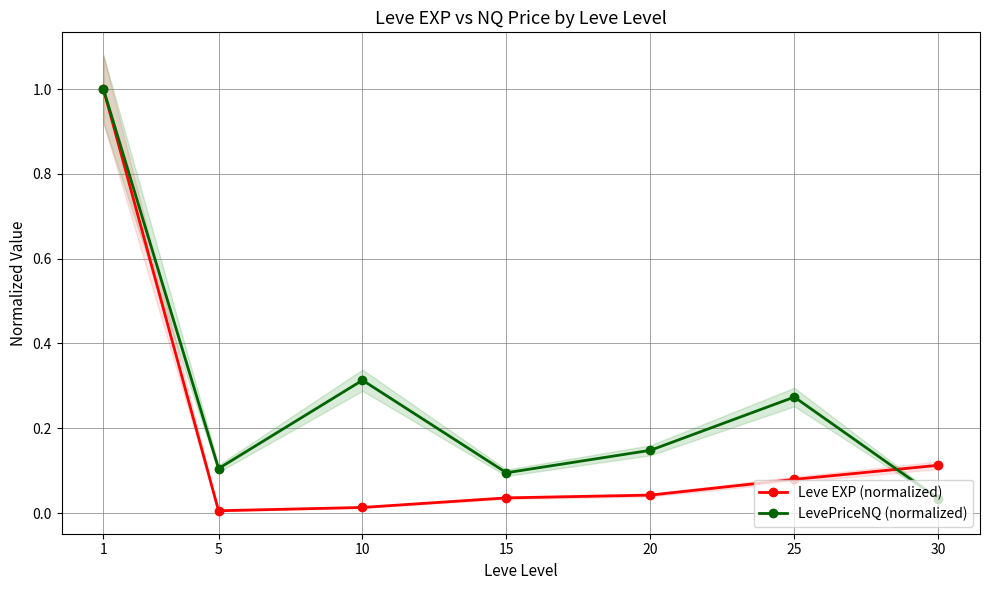

Where is the first local maximum for LevePriceNQ (normalized)?

10